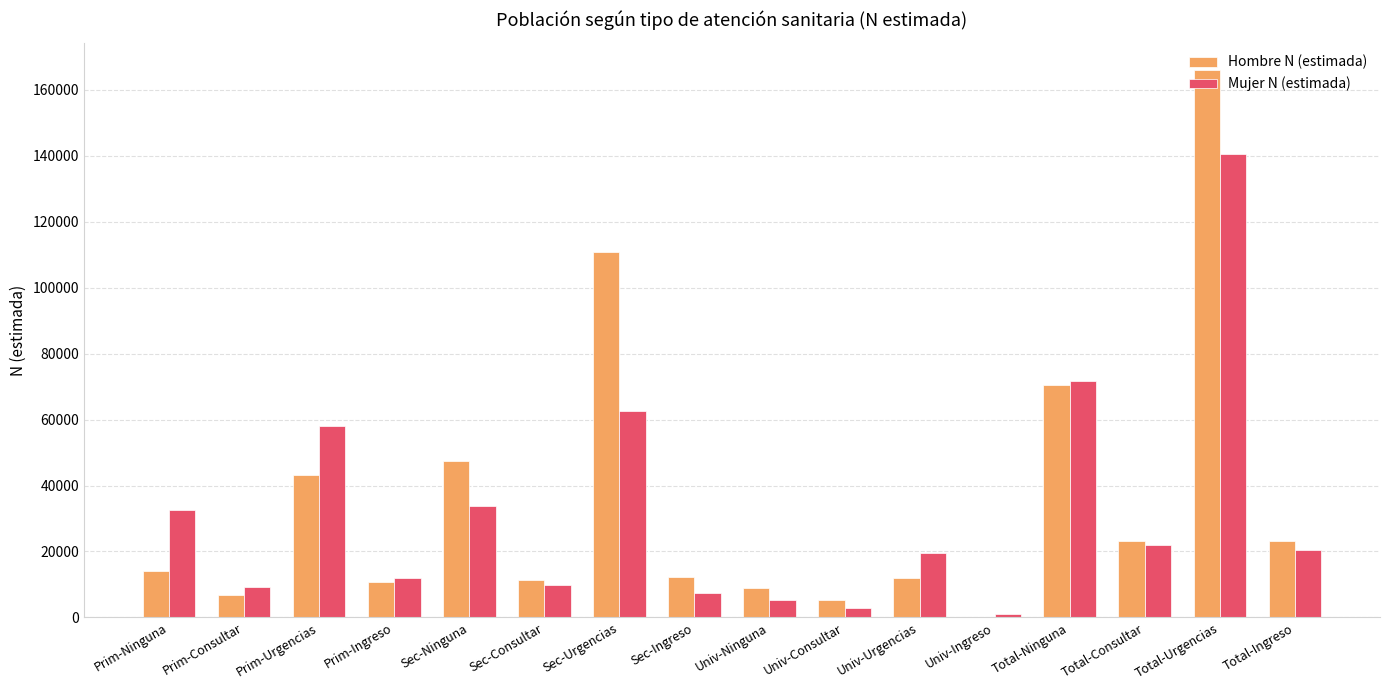

True or false: Hombre N (estimada) has a value of 4168 at Univ-Urgencias.

False